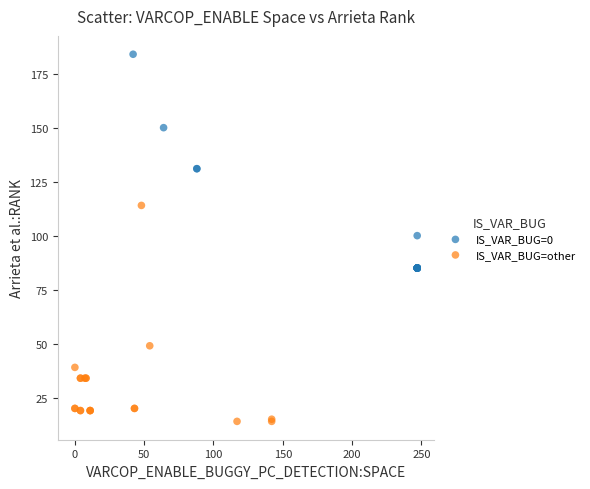

Which series reaches the maximum Y coordinate?

IS_VAR_BUG=0